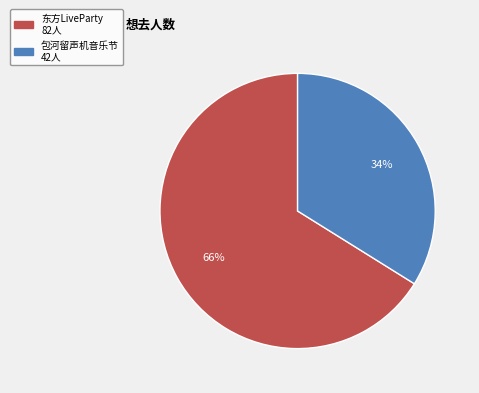

To the nearest percent, what is the difference between the largest and smallest slice percentages?

32%